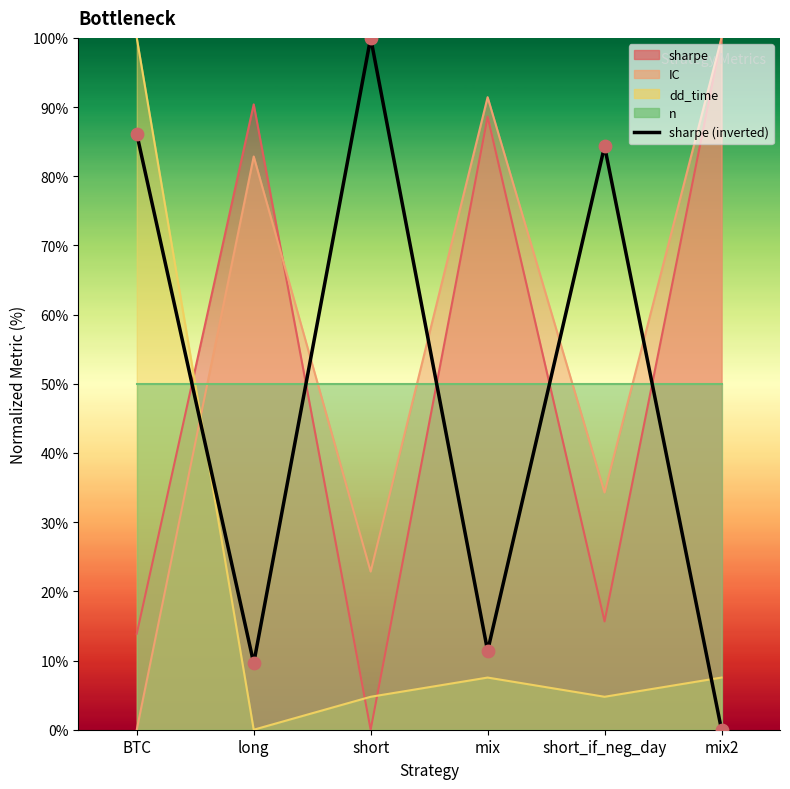

What is the change in value from BTC to mix2?

-86.1